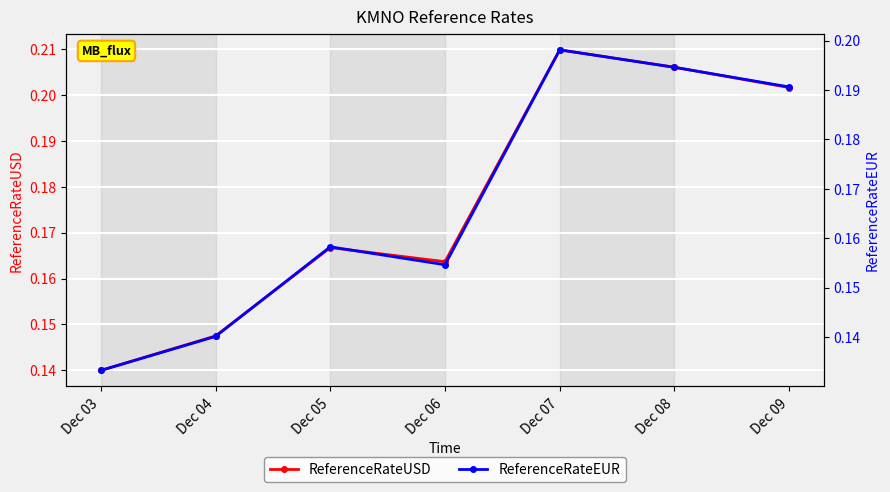

How many lines are shown in the chart?

2